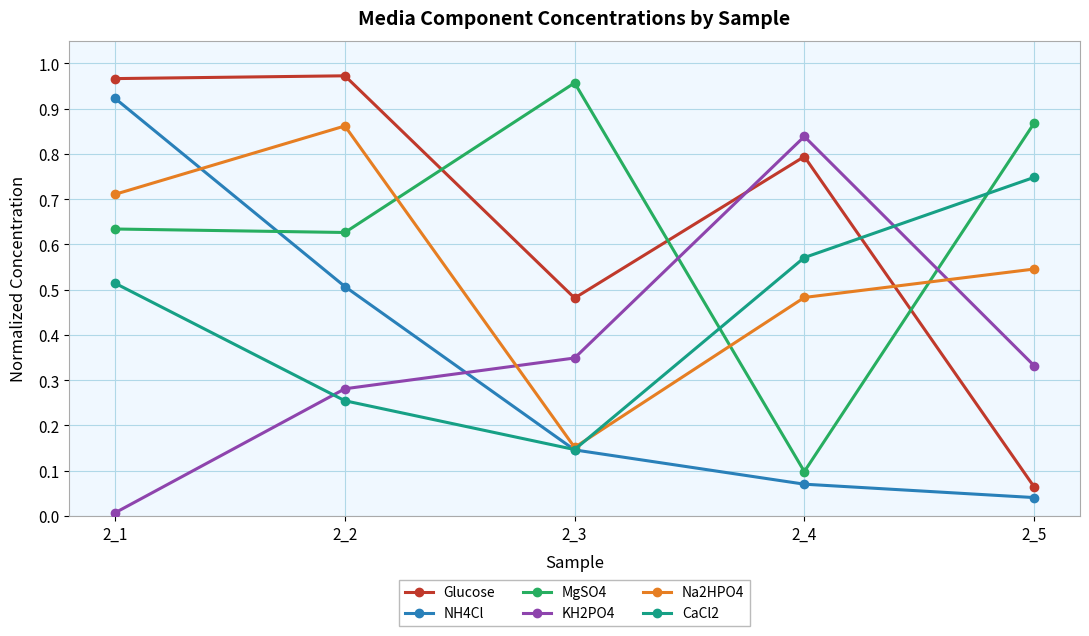

Which series changed the most between 2_3 and 2_5?

CaCl2